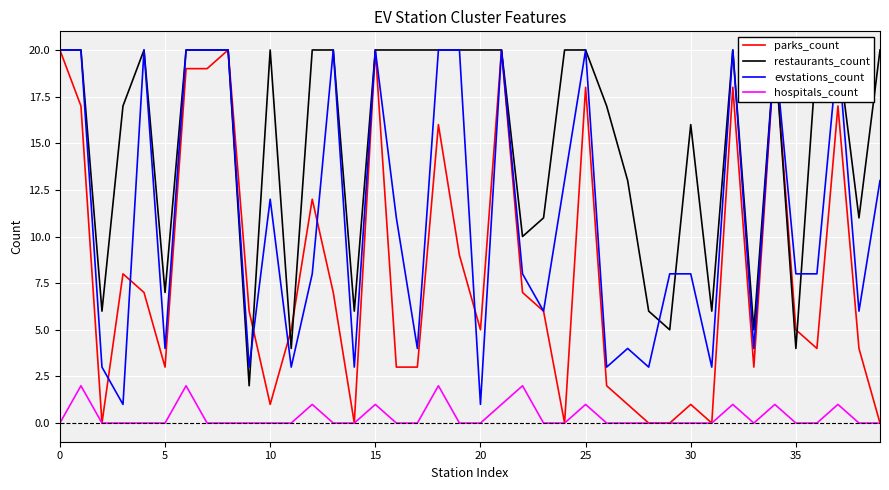

How many lines are shown in the chart?

4